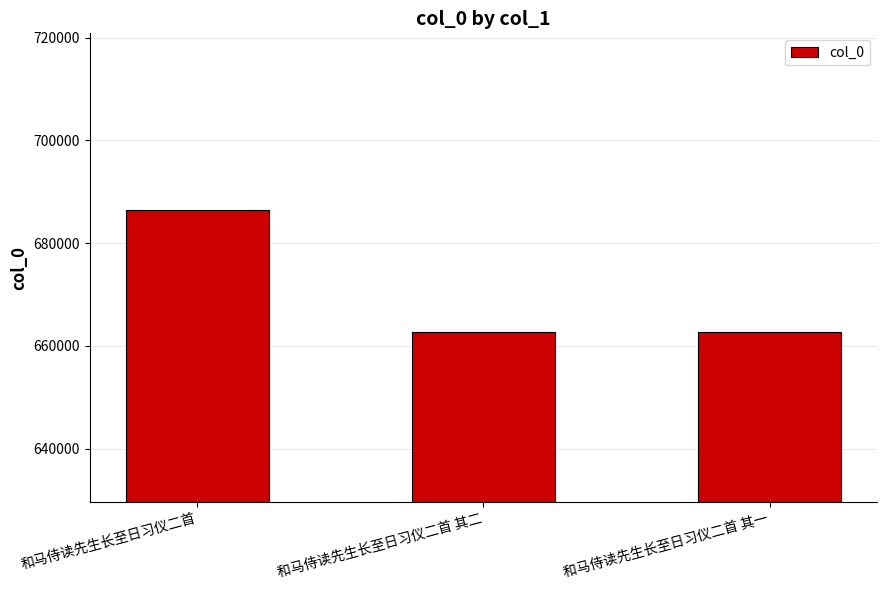

Are the bars horizontal?

No